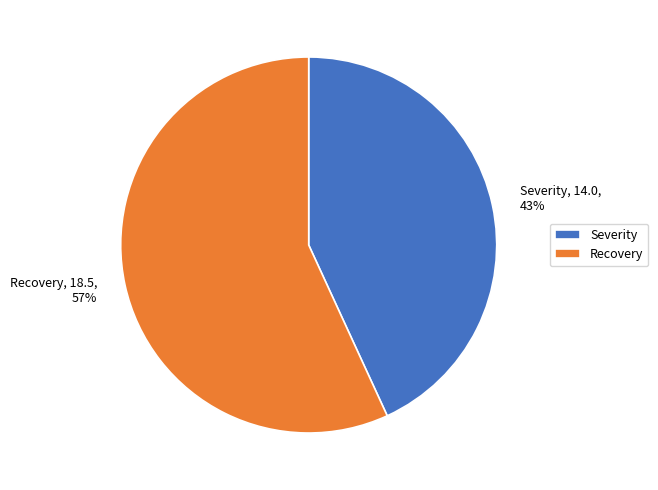

To the nearest percent, what percentage of the pie is Recovery?

57%